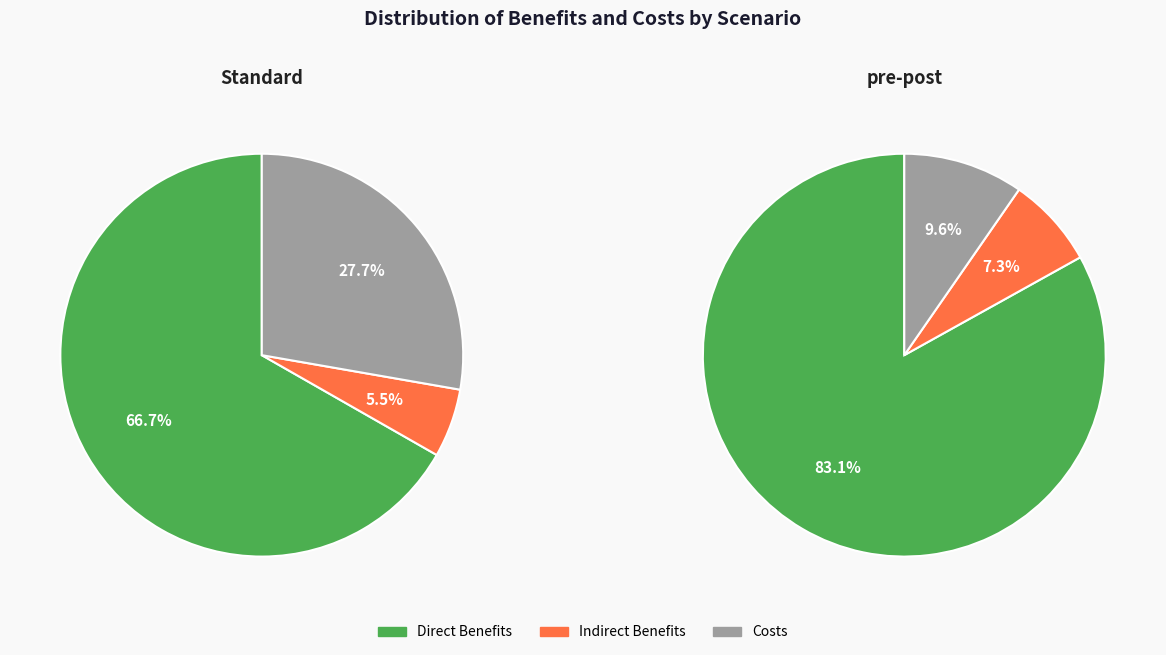

Which slice is the largest?

Direct Benefits